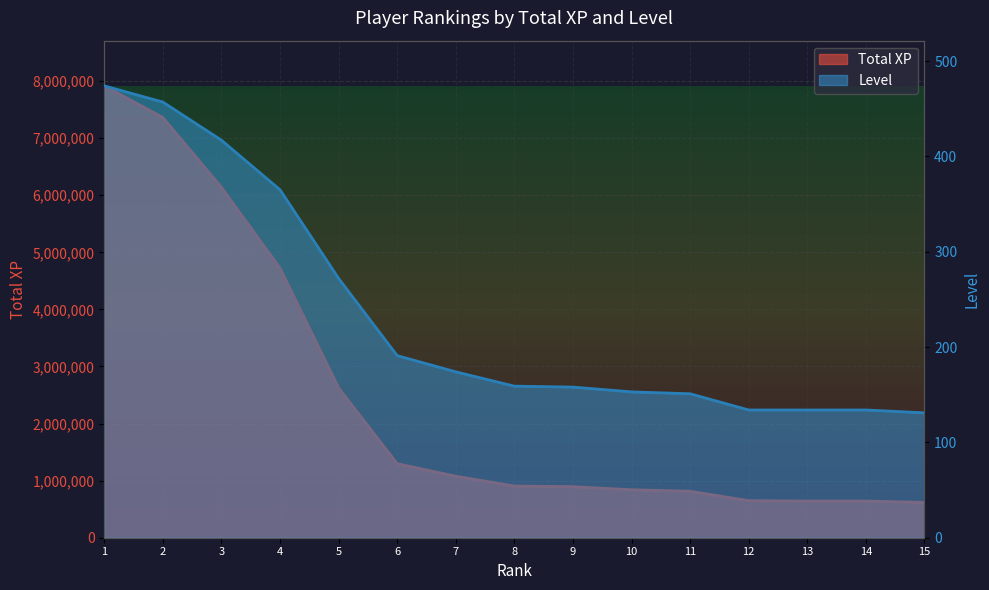

Rank the series at 13 from highest to lowest value.

Total XP, Level